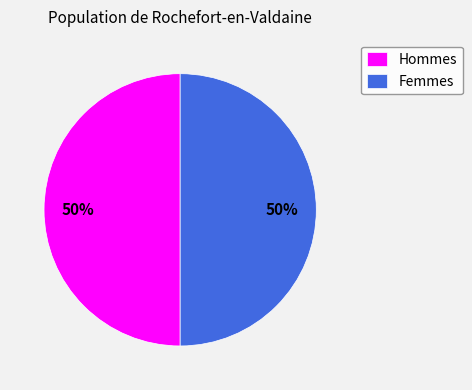

Is the sum of Hommes and Femmes greater than half?

Yes